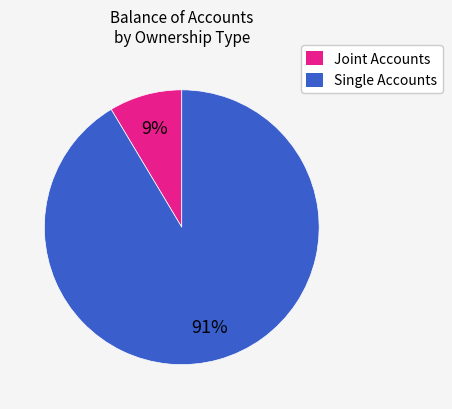

Combined, do Single Accounts and Joint Accounts account for over 50%?

Yes